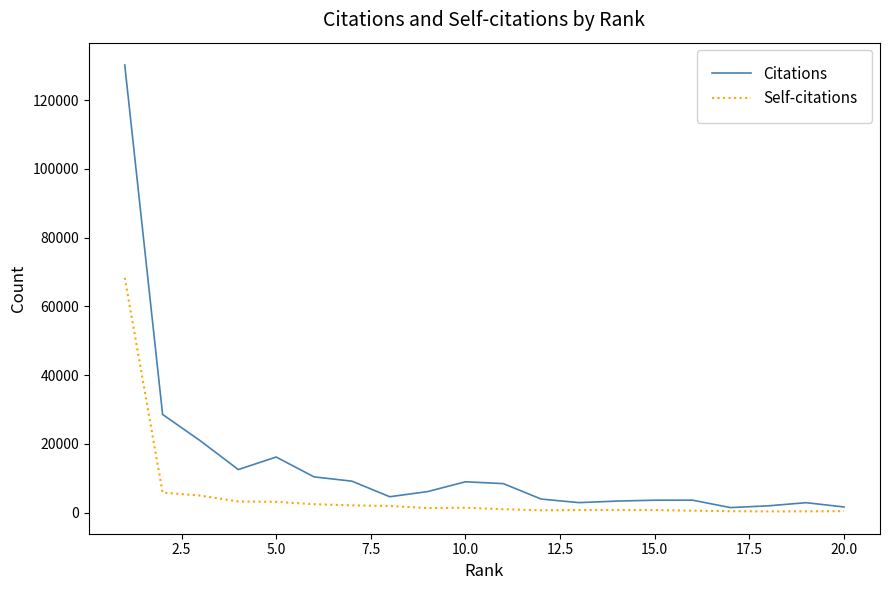

List the series in order of their peak value, highest first.

Citations, Self-citations